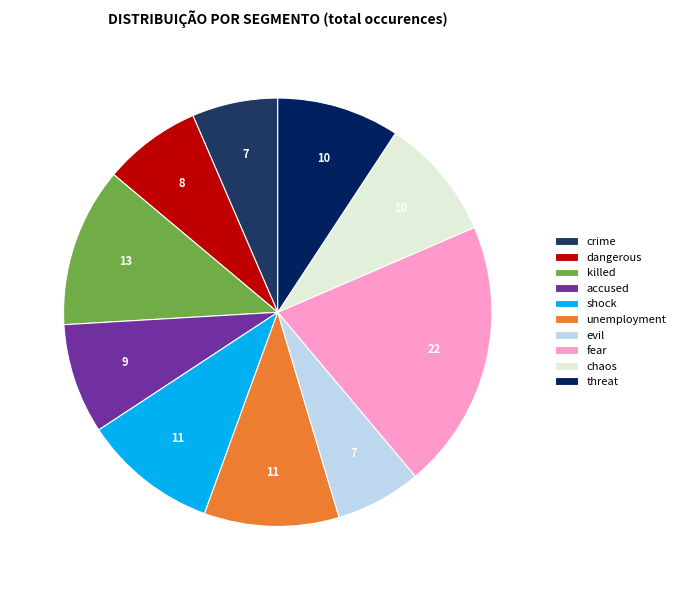

True or false: shock accounts for 10% of the total.

True